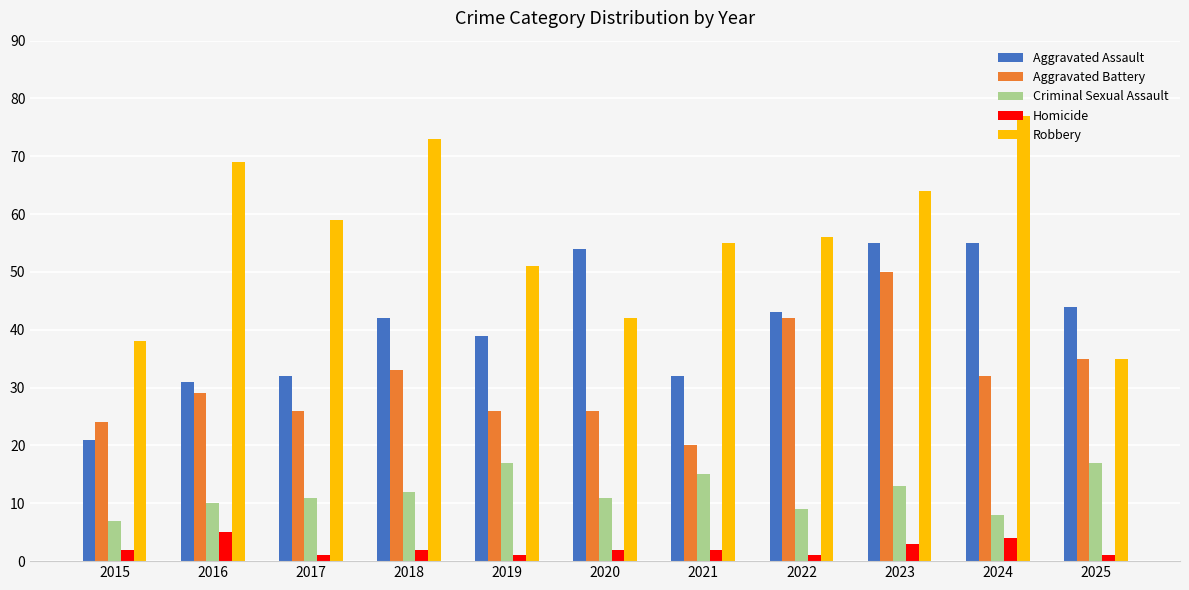

What is the highest value of the Aggravated Assault series?

55